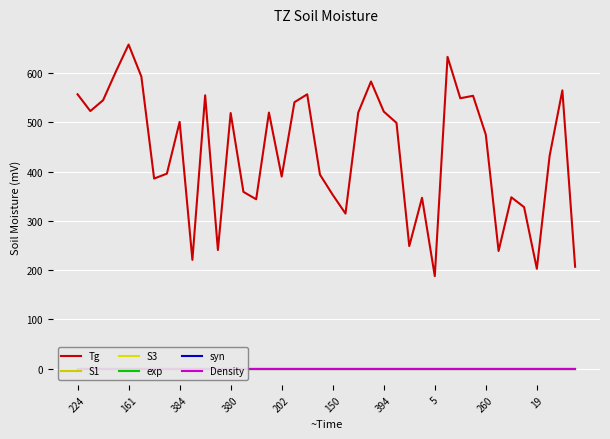

True or false: exp and Density intersect in this chart.

False